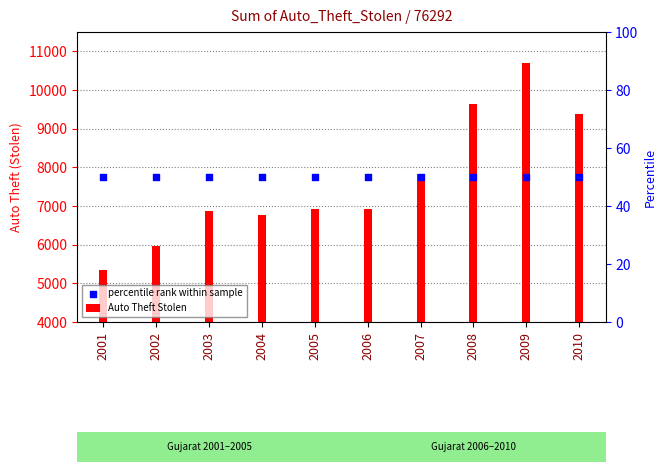

Is the value of percentile rank within sample at 2008 greater than the value of Auto Theft Stolen at 2006?

Yes